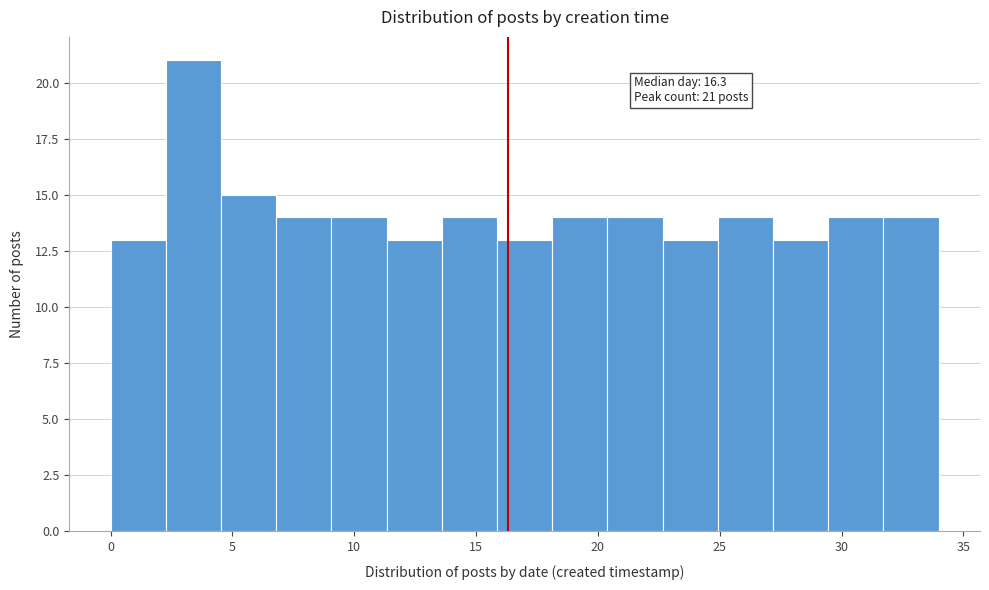

Which range on the x-axis has the tallest bar?

2.5 to 4.5